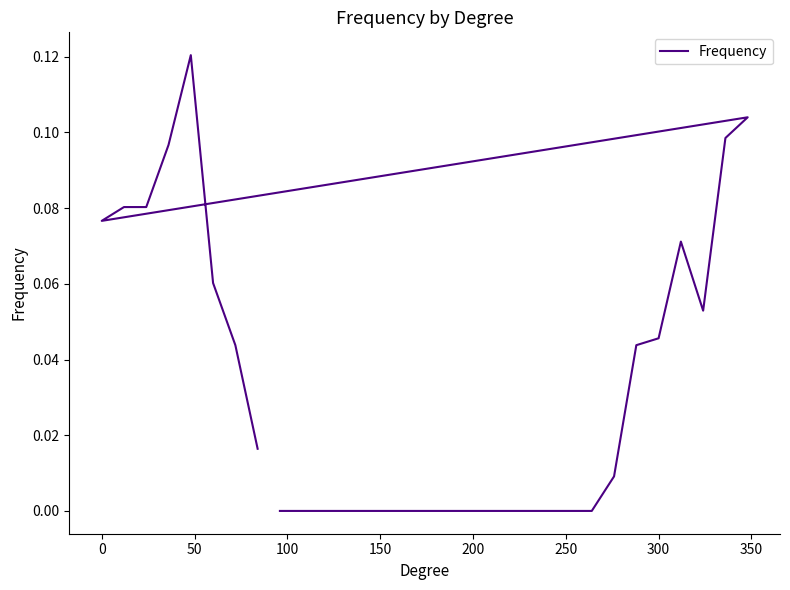

What is the maximum value shown in the chart?

0.1